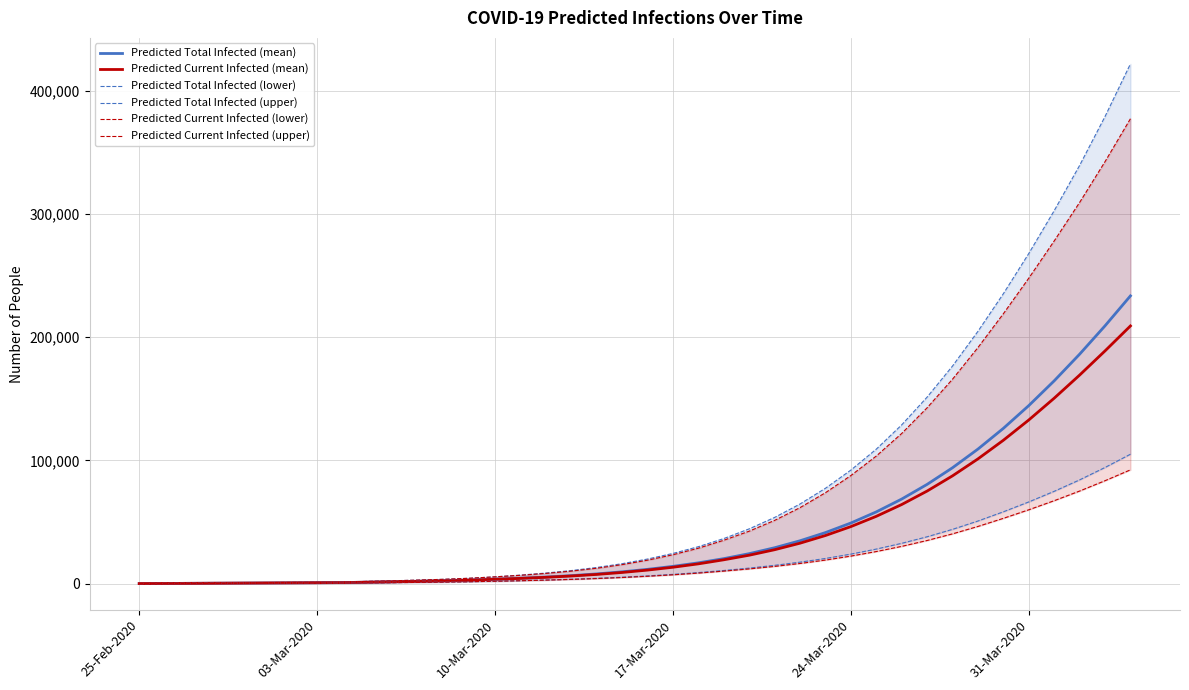

Is the value of Predicted Total Infected (upper) at 34 greater than the value of Predicted Total Infected (mean) at 16?

Yes